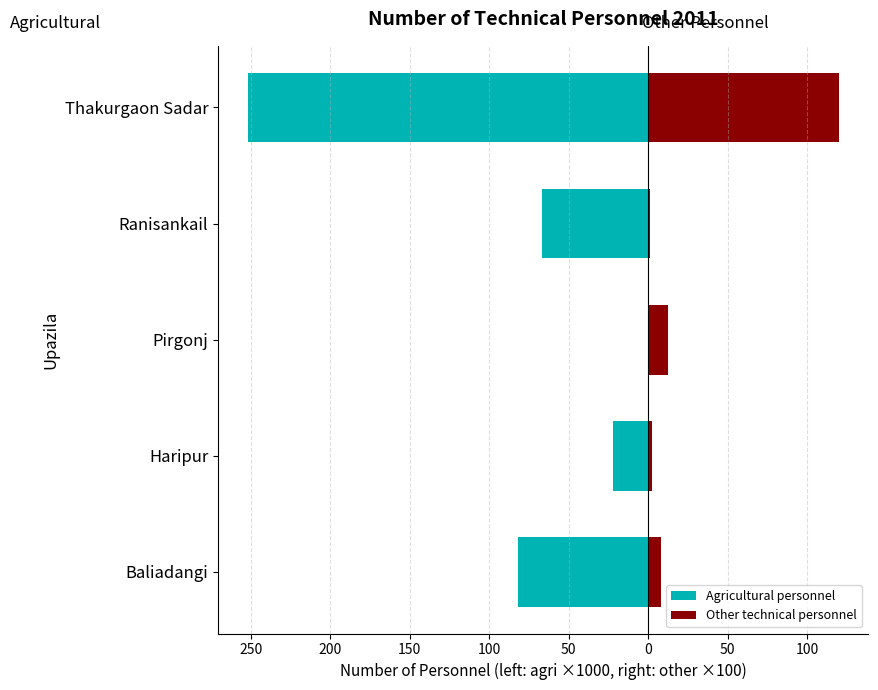

What is the maximum value for Other technical personnel?

119.9